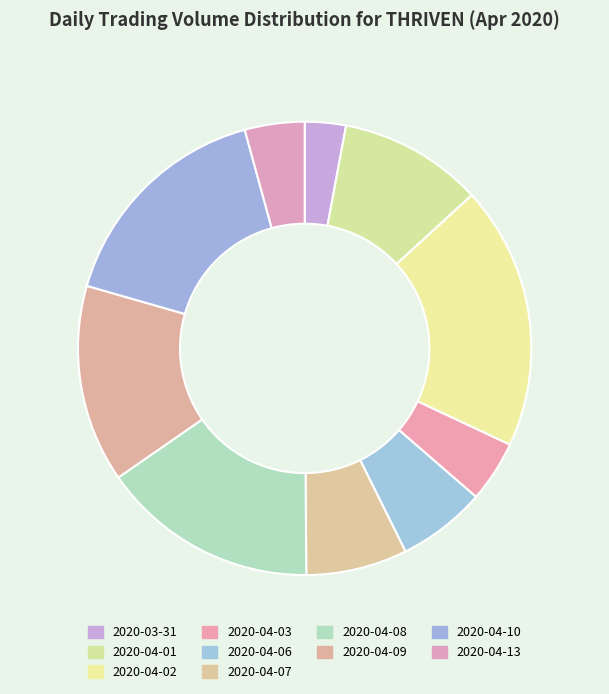

Which category has the smallest portion of the pie?

2020-03-31